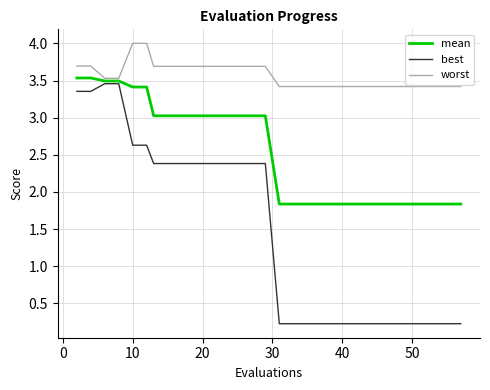

Which series has the widest spread of values?

best